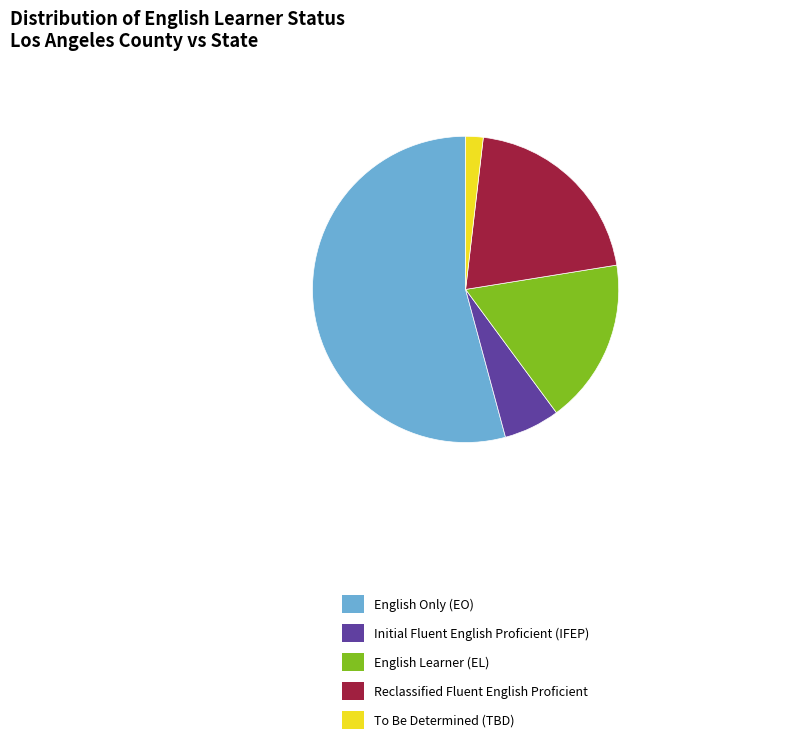

Which category has the biggest portion of the pie?

English Only (EO)